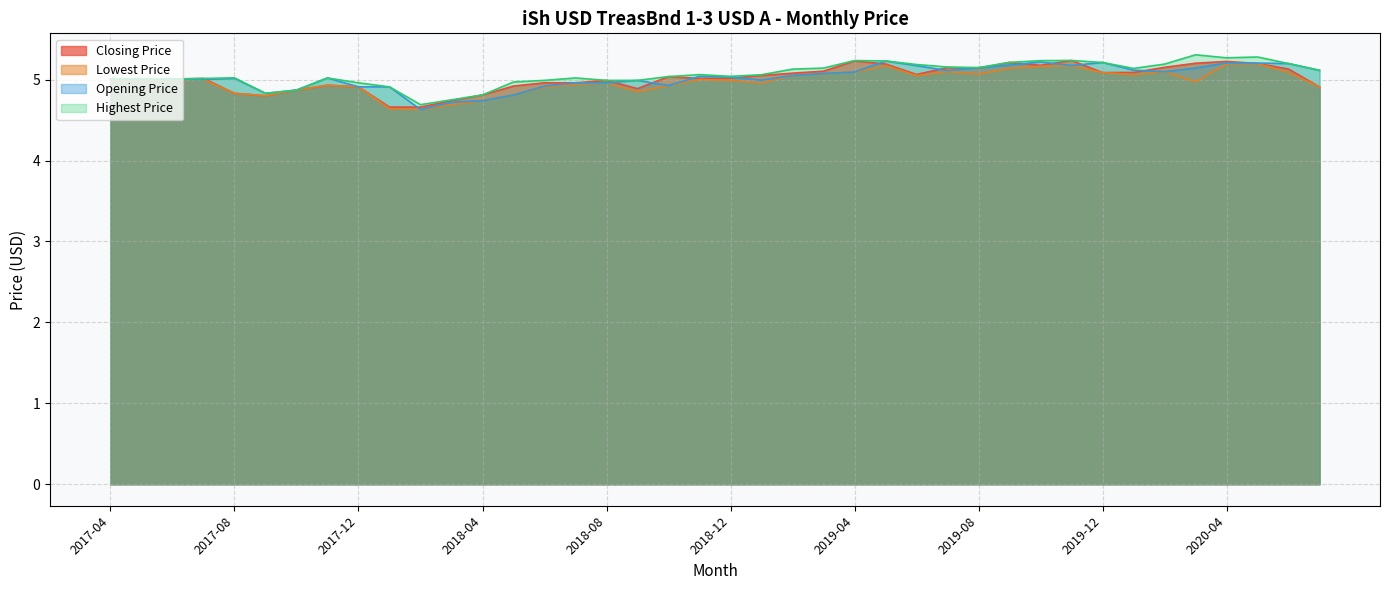

What position from the left is 2020-03?

36